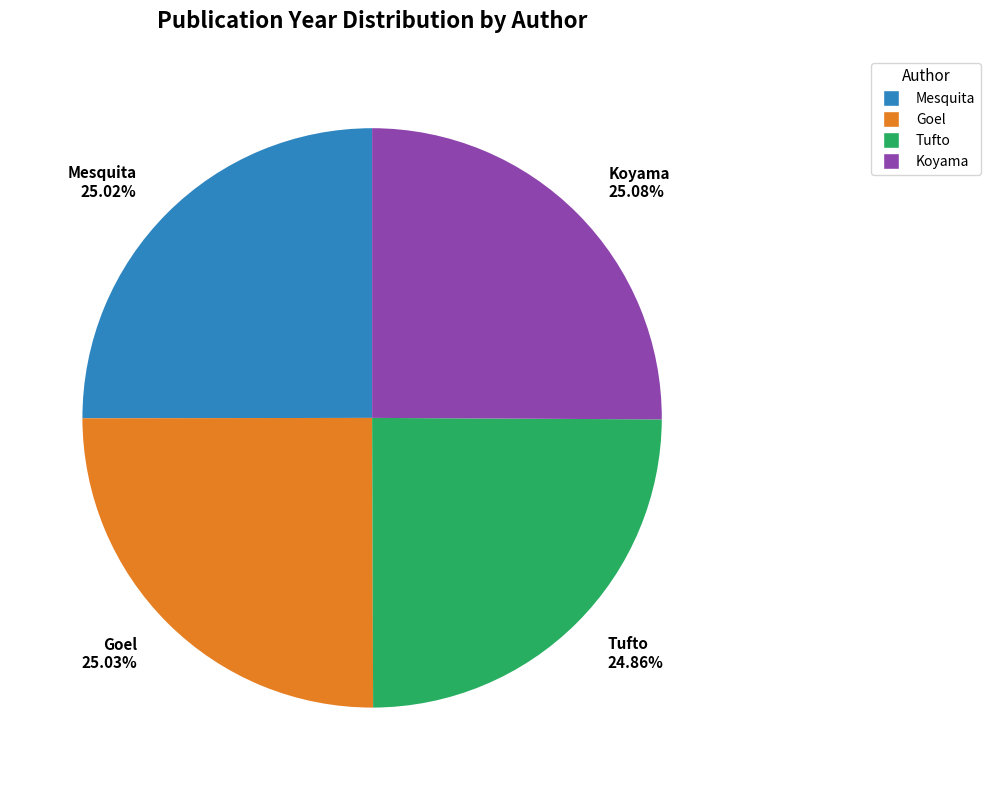

How many segments does this pie chart have?

4